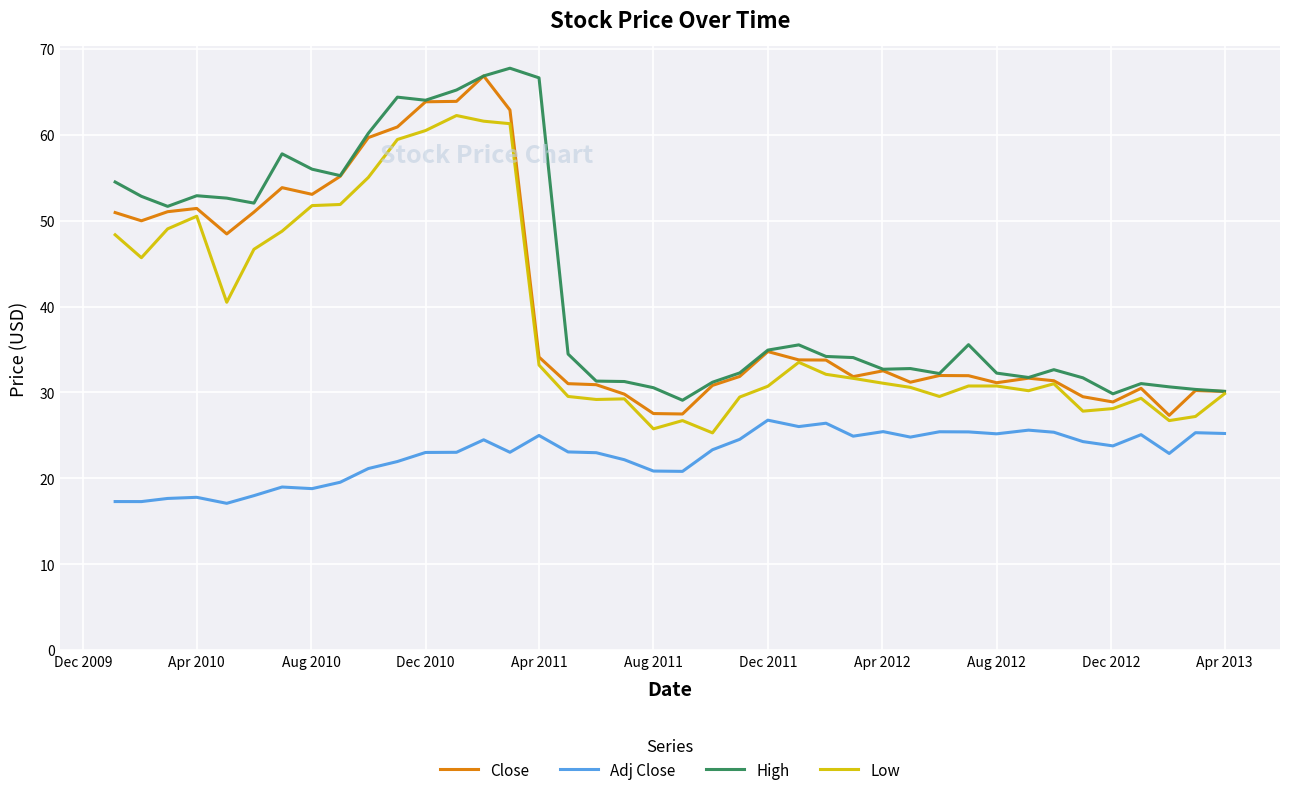

What is the maximum value shown in the chart?

67.8